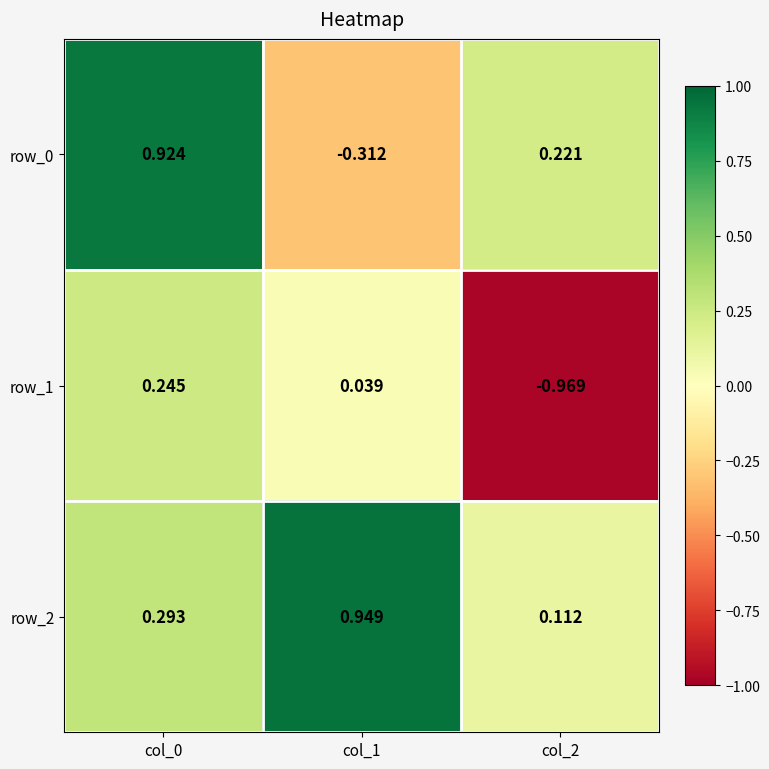

Rank the series by their maximum value, from highest to lowest.

row_2, row_0, row_1